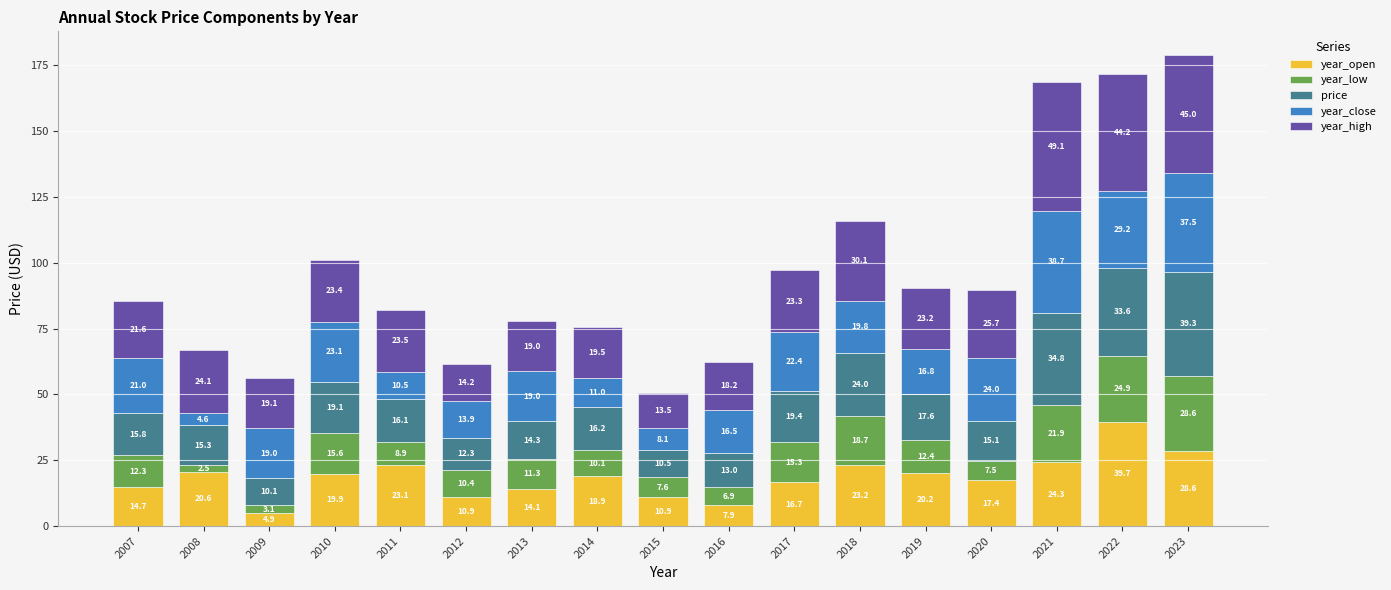

Which category has the highest value in the year_open series?

2022